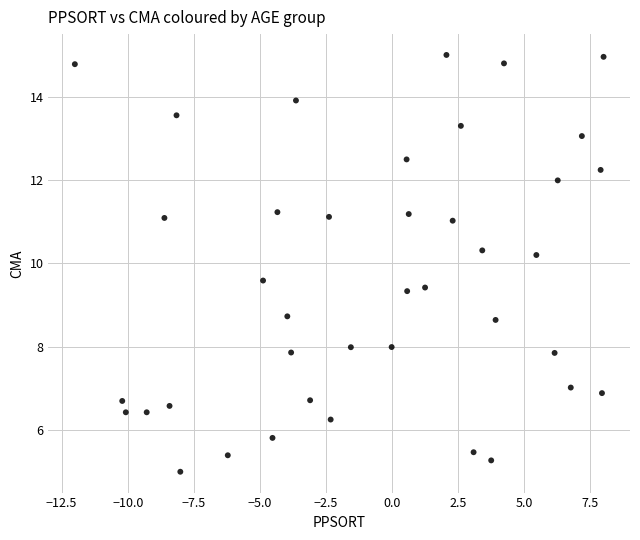

What Y value in the scatter plot is closest to 10?

10.2